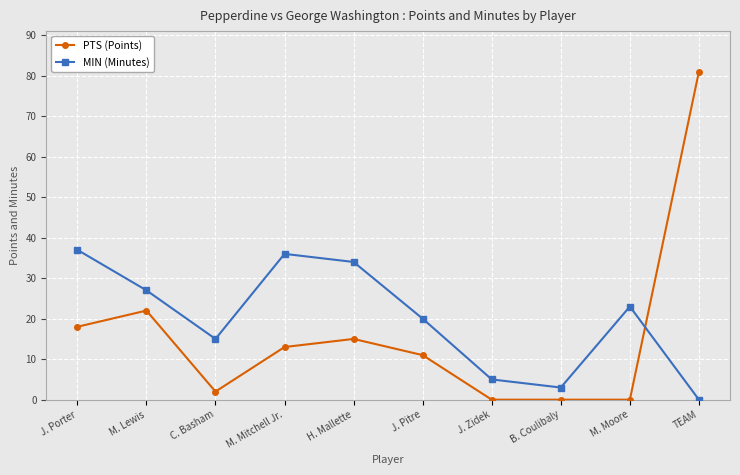

The value of PTS (Points) at J. Pitre is 7. True or false?

False